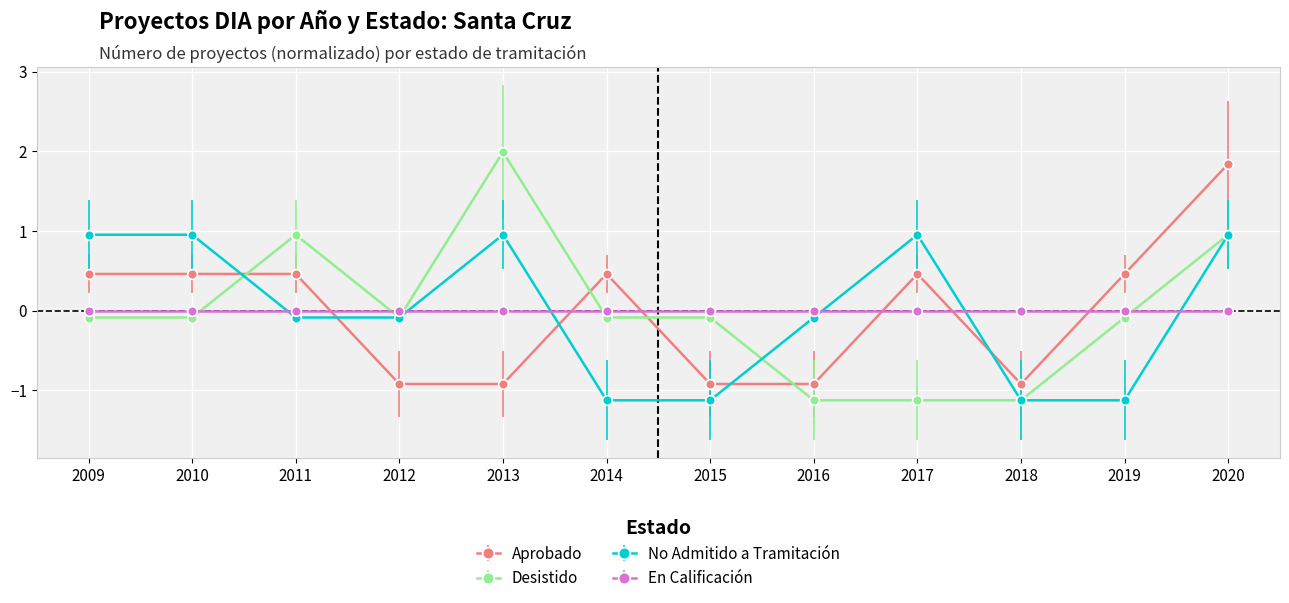

How many Aprobado values are between 0 and 1?

6